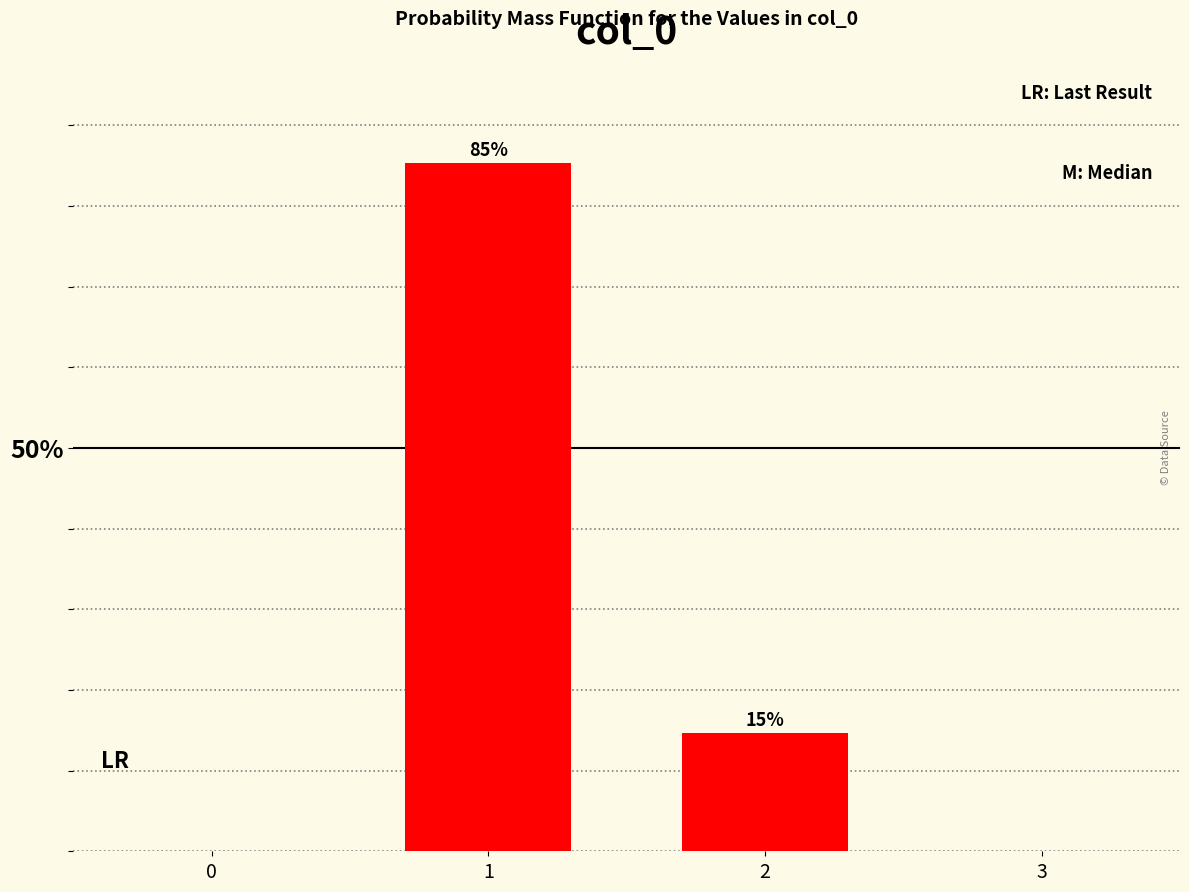

True or false: the data shows 144.0 at 1.

False